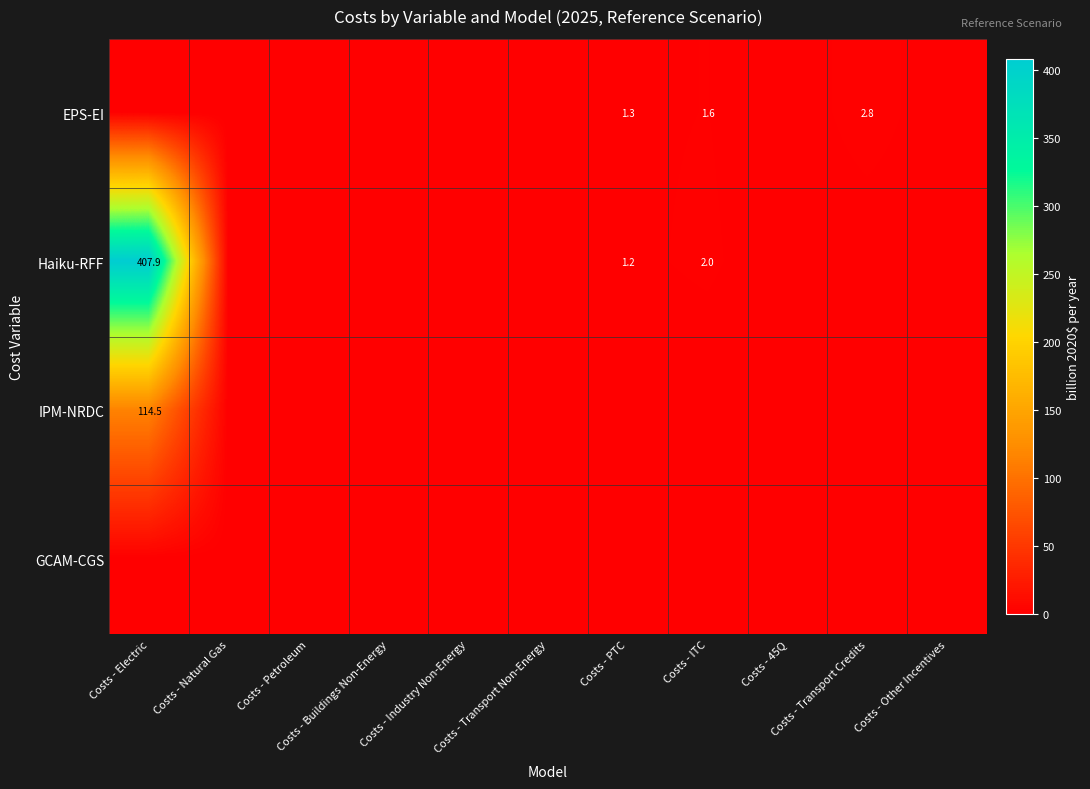

The Haiku-RFF series shows 615.0 at Costs - Electric. True or false?

False